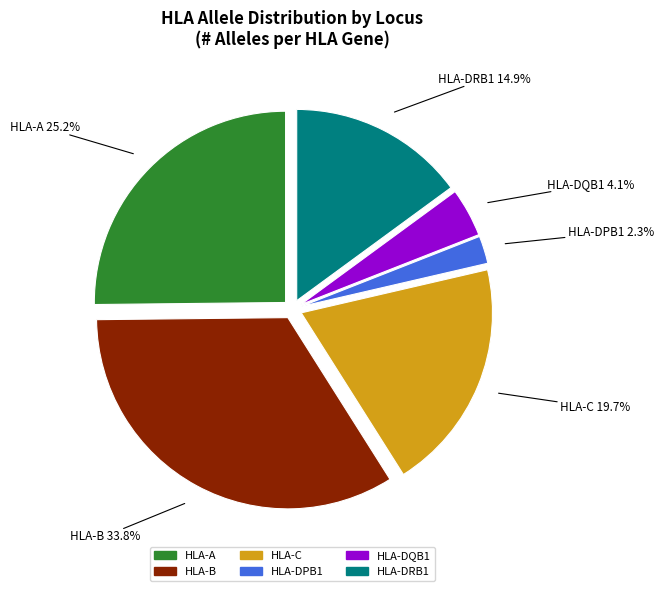

Is it true that HLA-A is 25% of the pie?

True